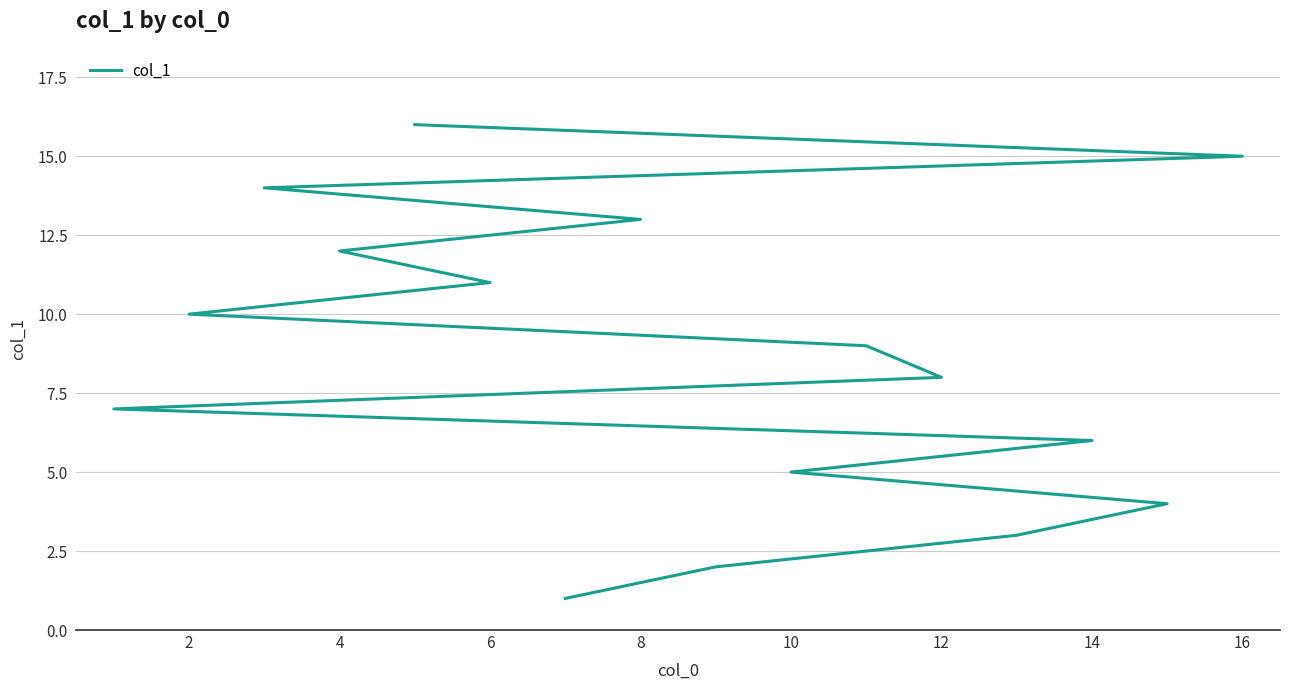

How many lines are shown in the chart?

1